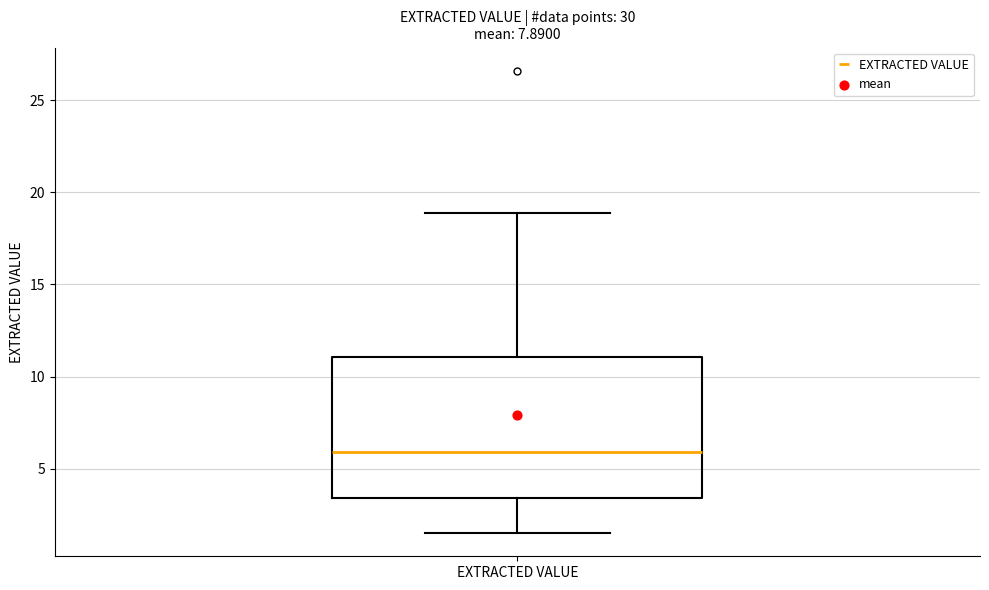

Where does the lower whisker of the box for EXTRACTED VALUE end on the y-axis? The values are not printed on the chart, so give them approximately, as read against the axis.

1.5